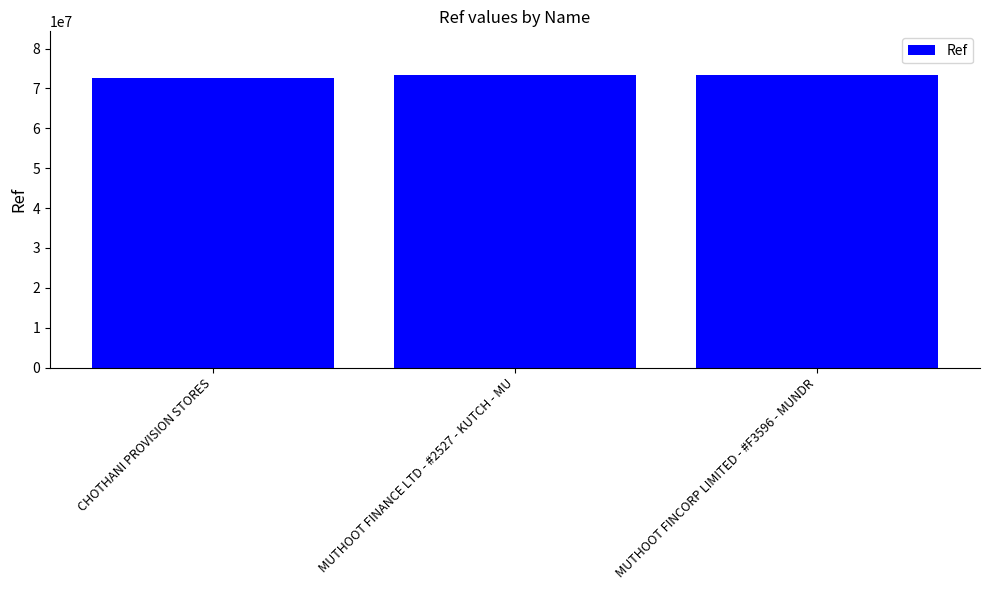

What is the sum of all values?

219197301